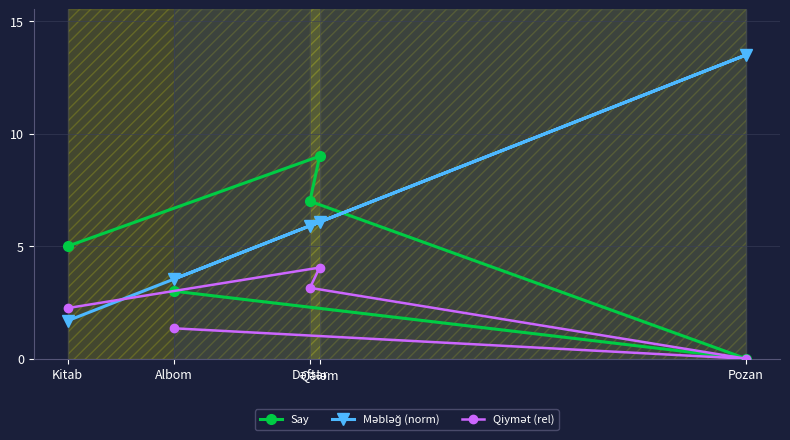

What is the maximum value shown in the chart?

13.5